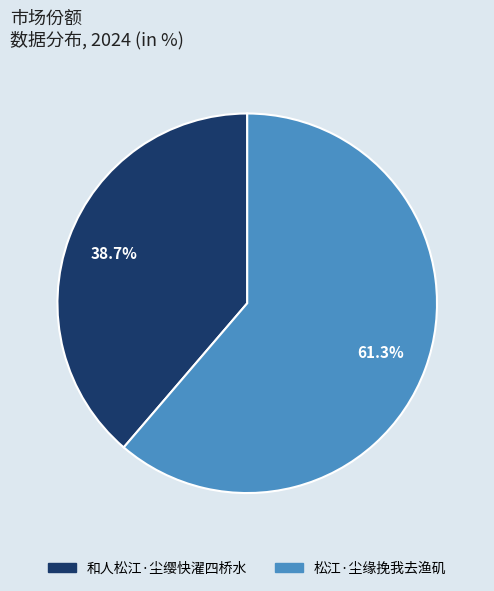

What percentage is NOT represented by 松江·尘缘挽我去渔矶?

38.7%